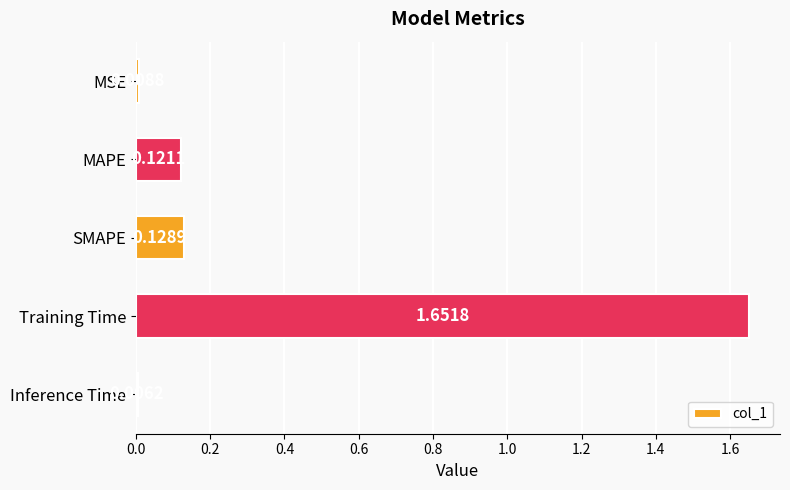

Which label corresponds to the largest value in the chart?

Training Time